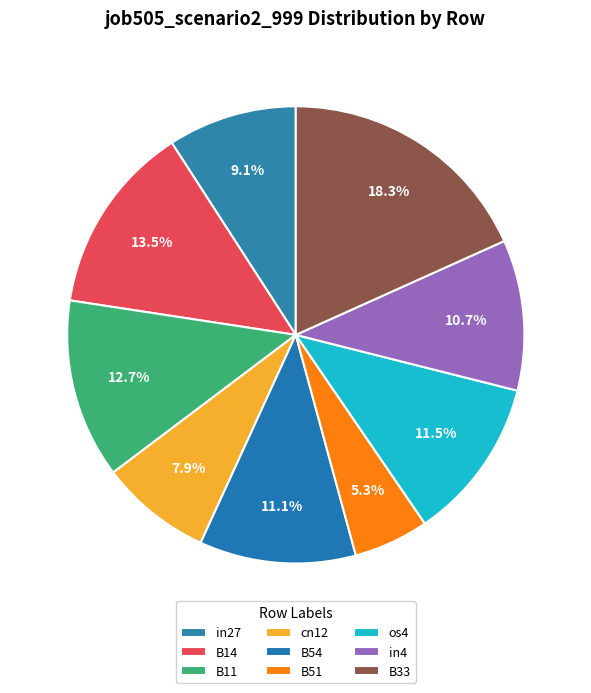

The B11 slice represents 6% of the pie. True or false?

False